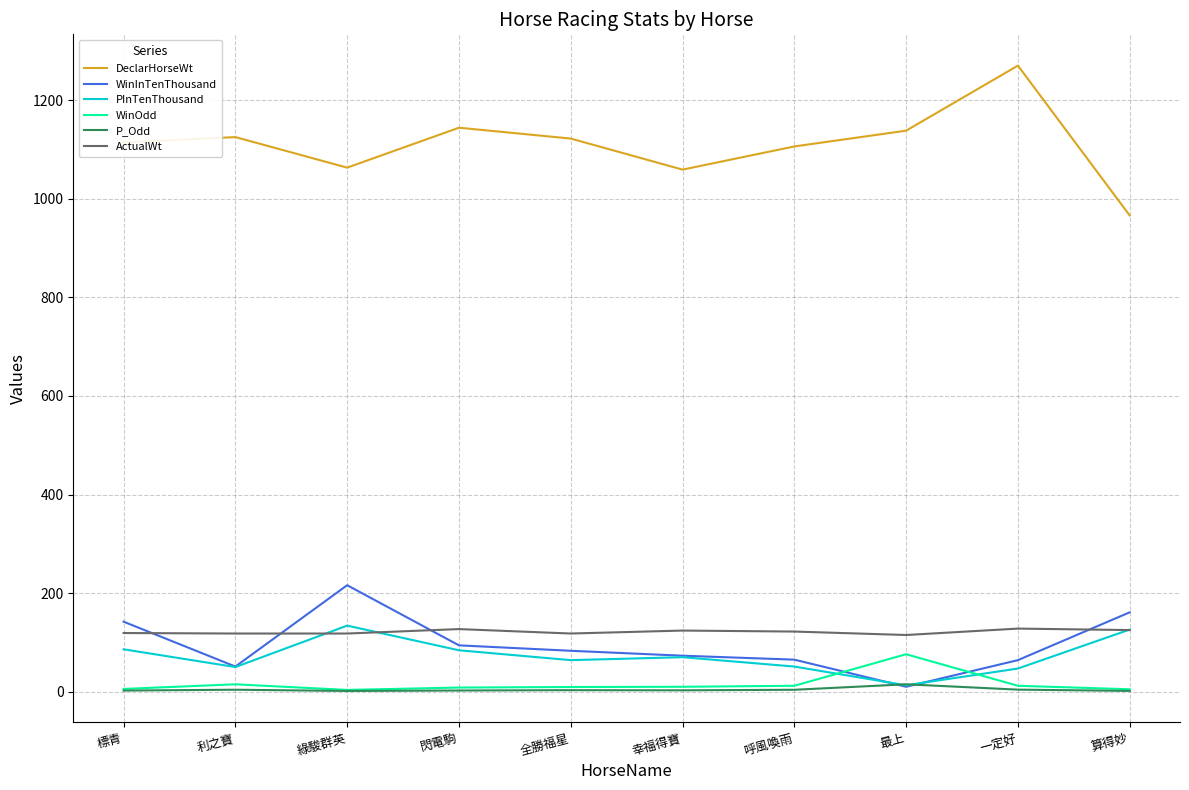

What is the average value of the WinOdd series?

15.7